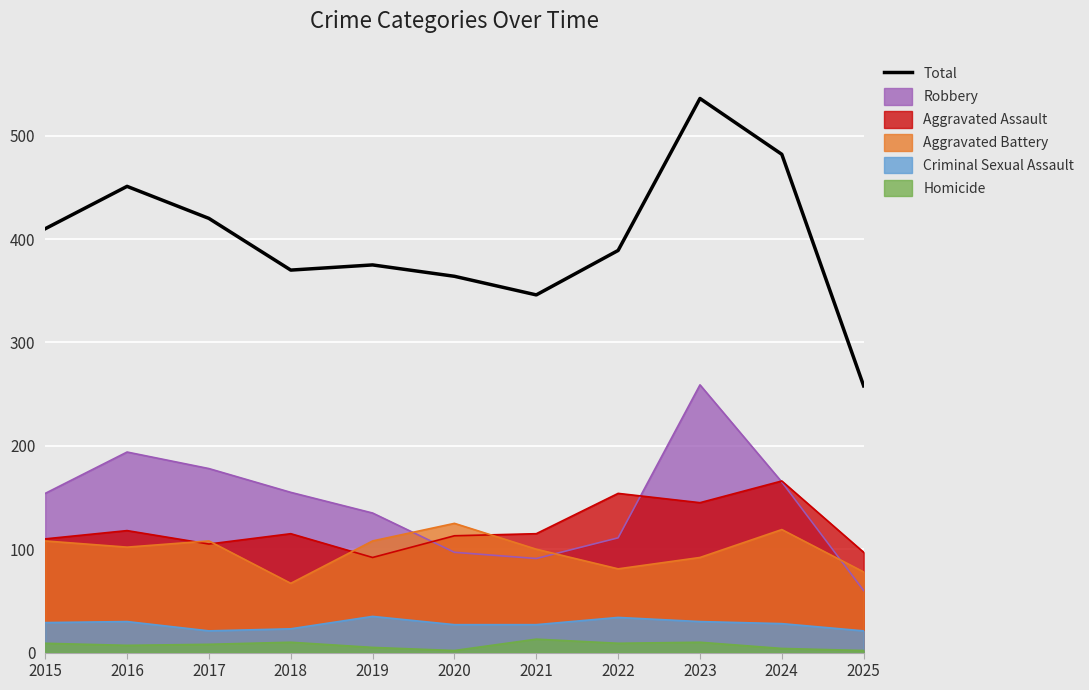

What is the greatest value displayed?

536